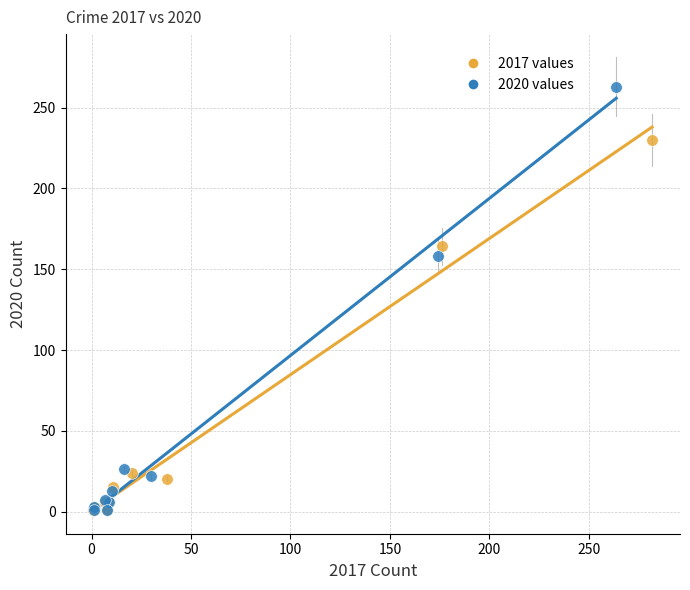

Which series has the largest Y range (max minus min)?

2020 values